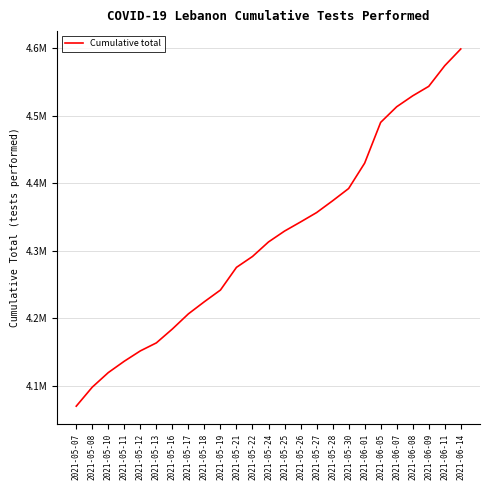

Does the chart have visible grid lines?

Yes